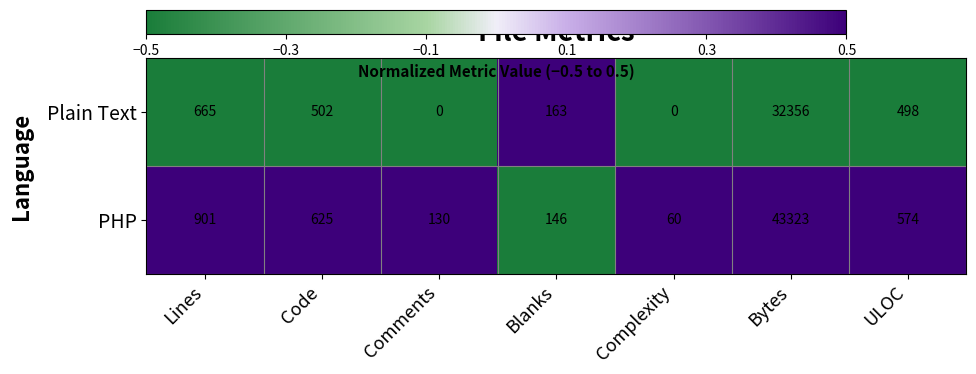

Is it true that PHP equals 165 at Code?

False